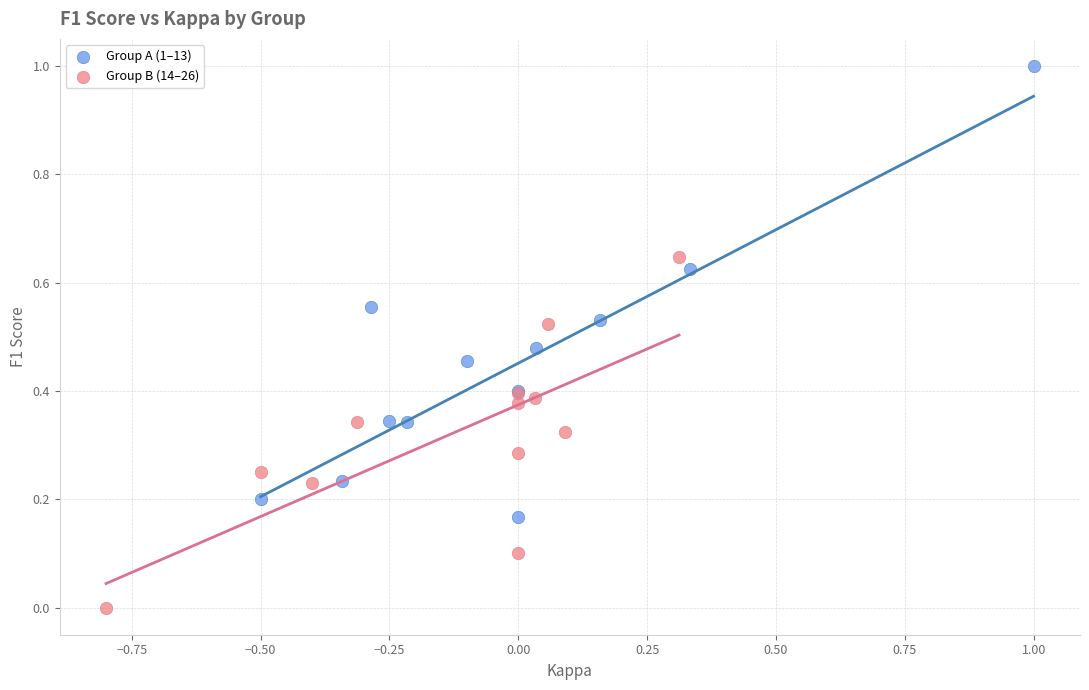

Which series reaches the minimum Y coordinate?

Group B (14–26)